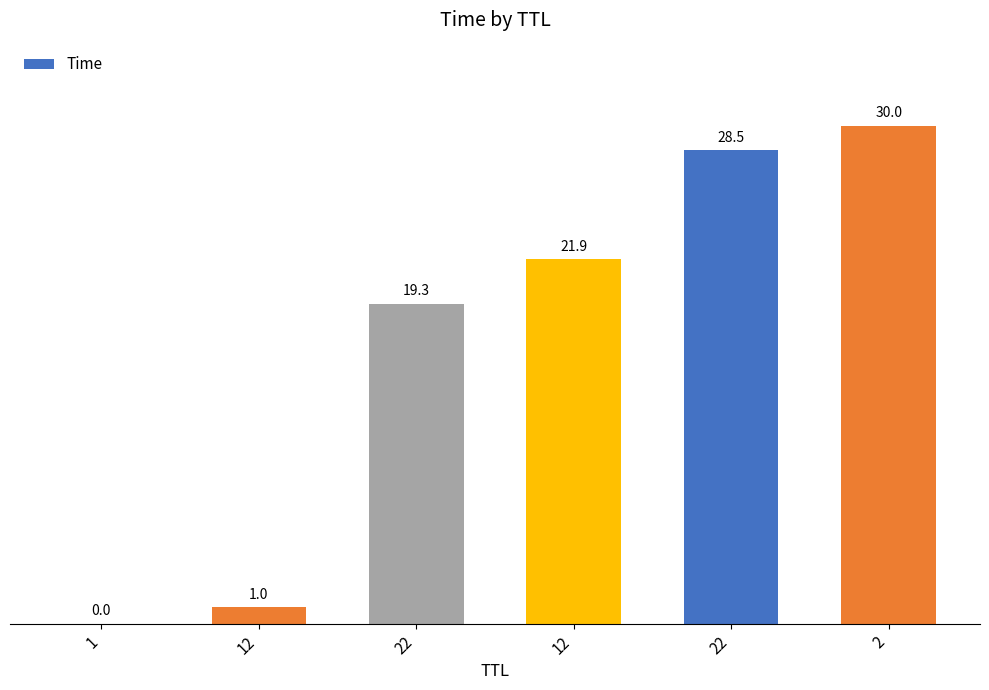

Approximately how many times larger is the value at 22 compared to 12?

1.3